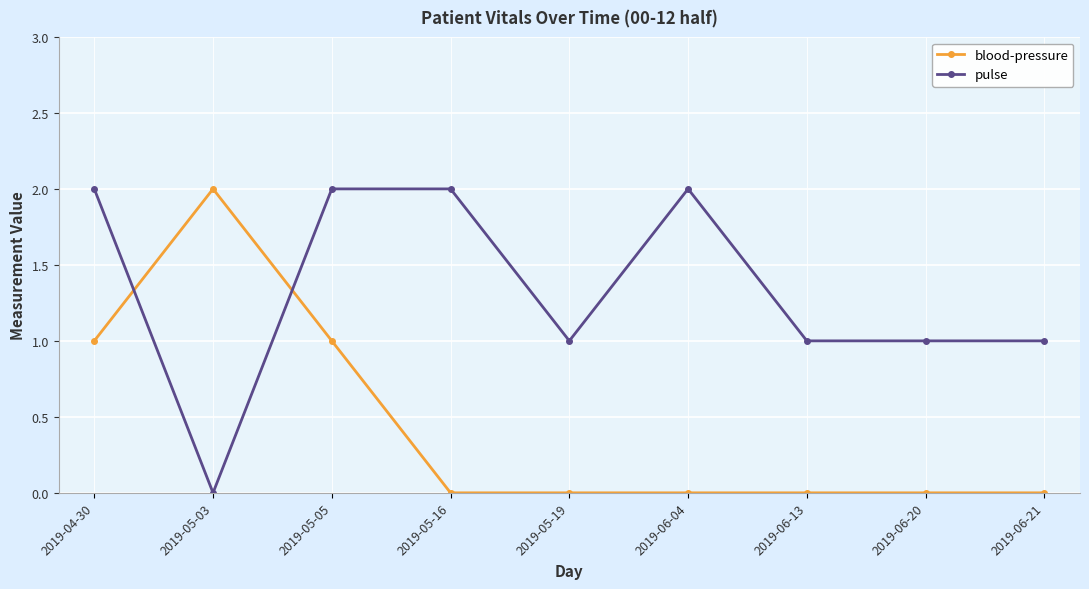

How many times do pulse and blood-pressure cross each other?

2